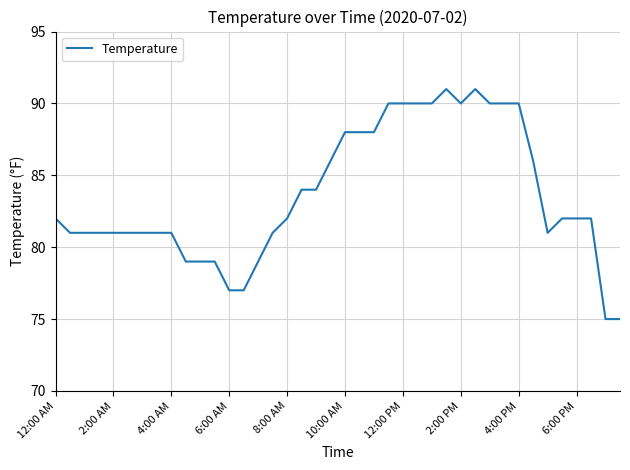

What is the smallest value displayed?

75